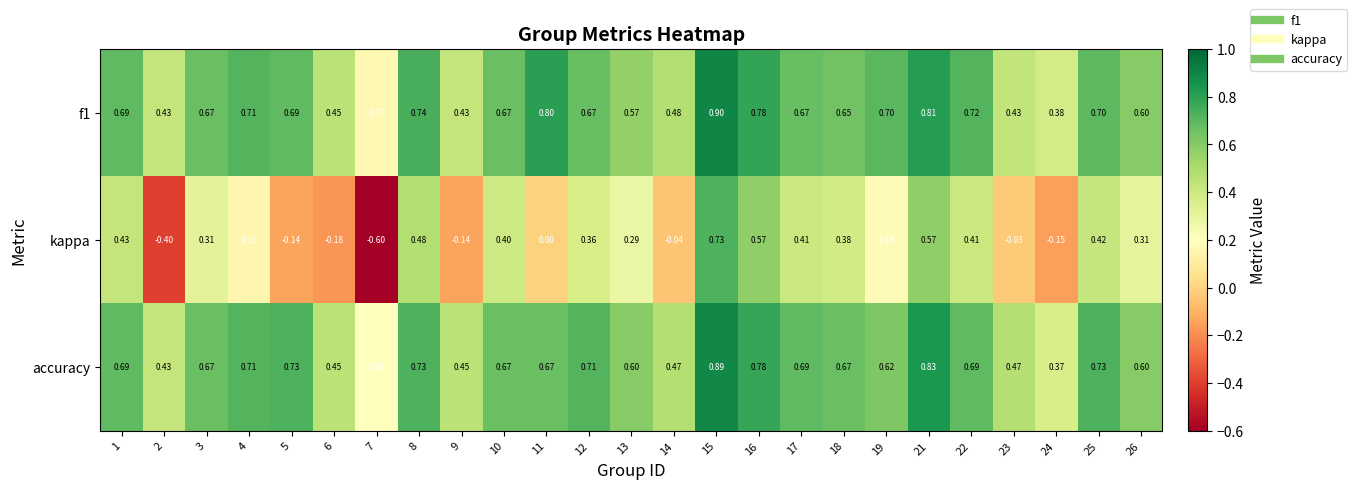

Which series has the largest total across all categories?

accuracy